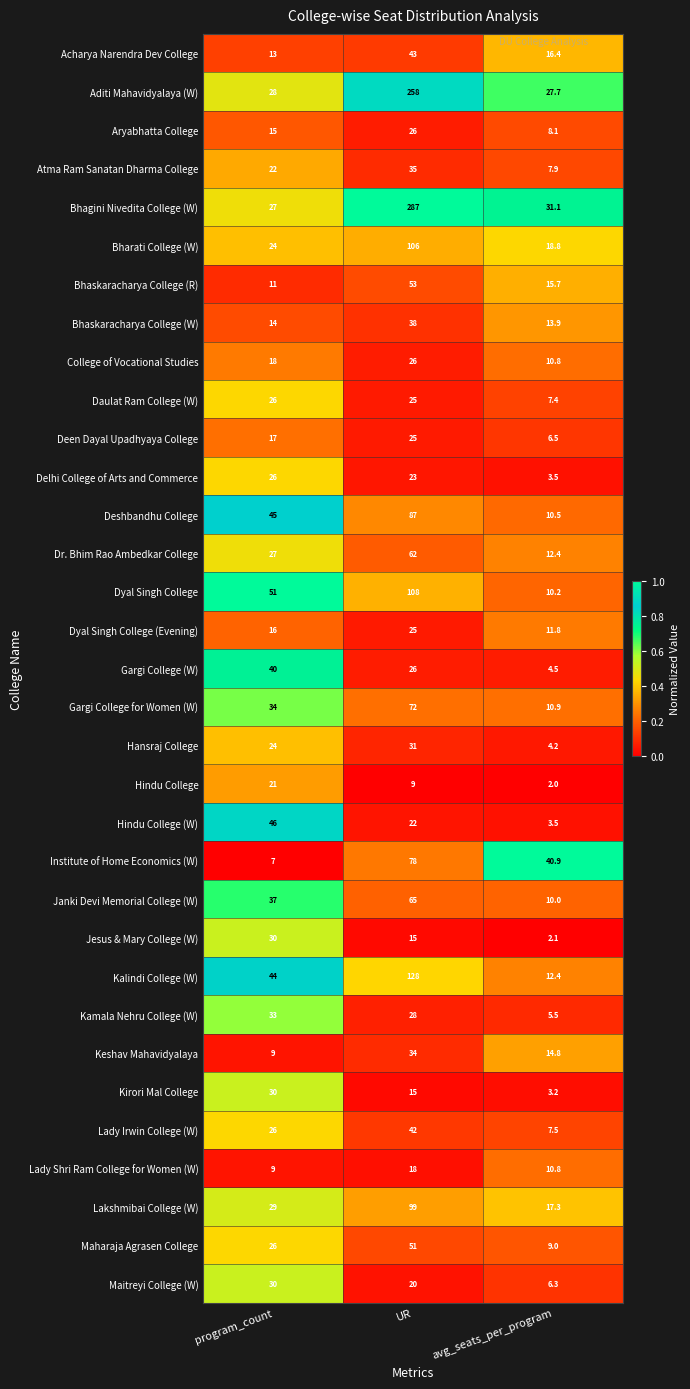

Rank the categories by Atma Ram Sanatan Dharma College value from lowest to highest.

avg_seats_per_program, program_count, UR